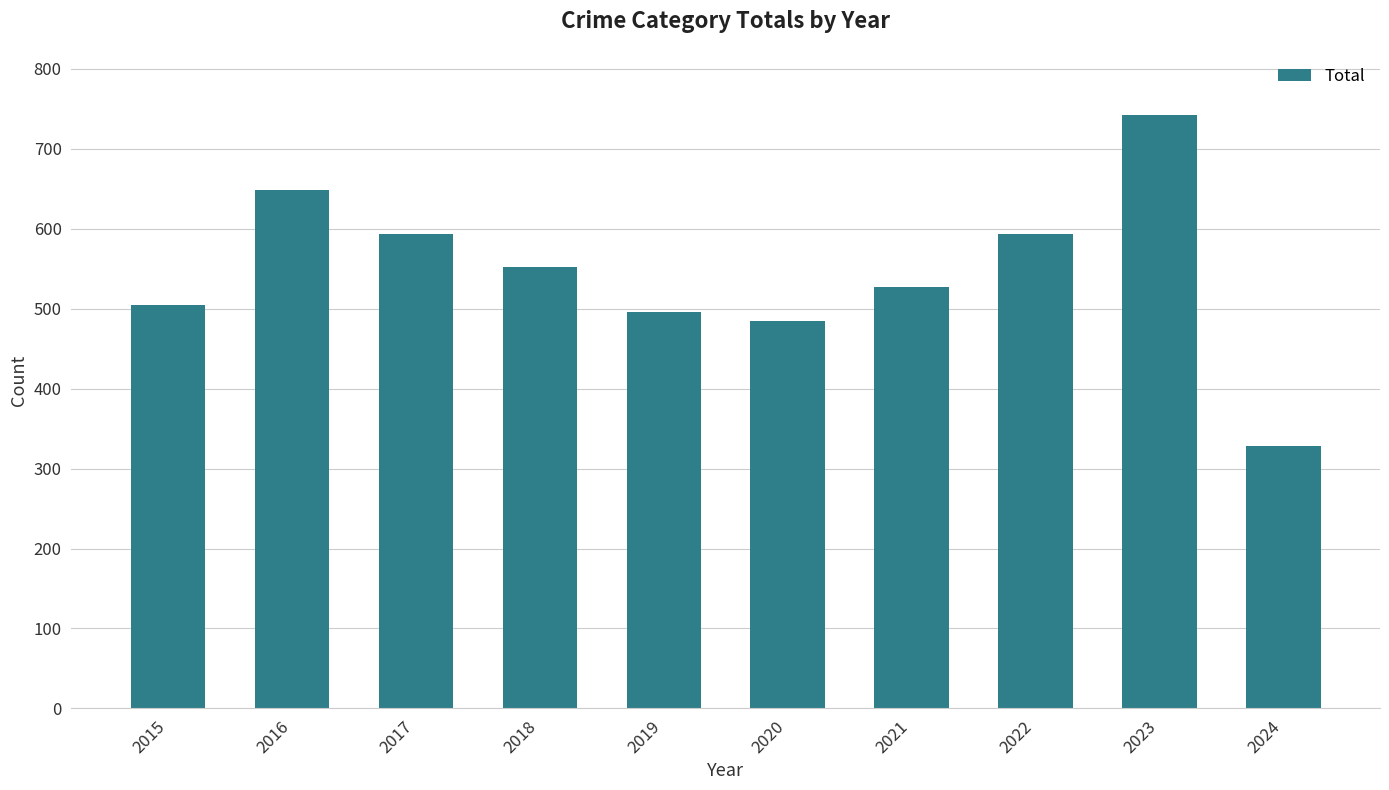

True or false: the data shows 505 at 2015.

True